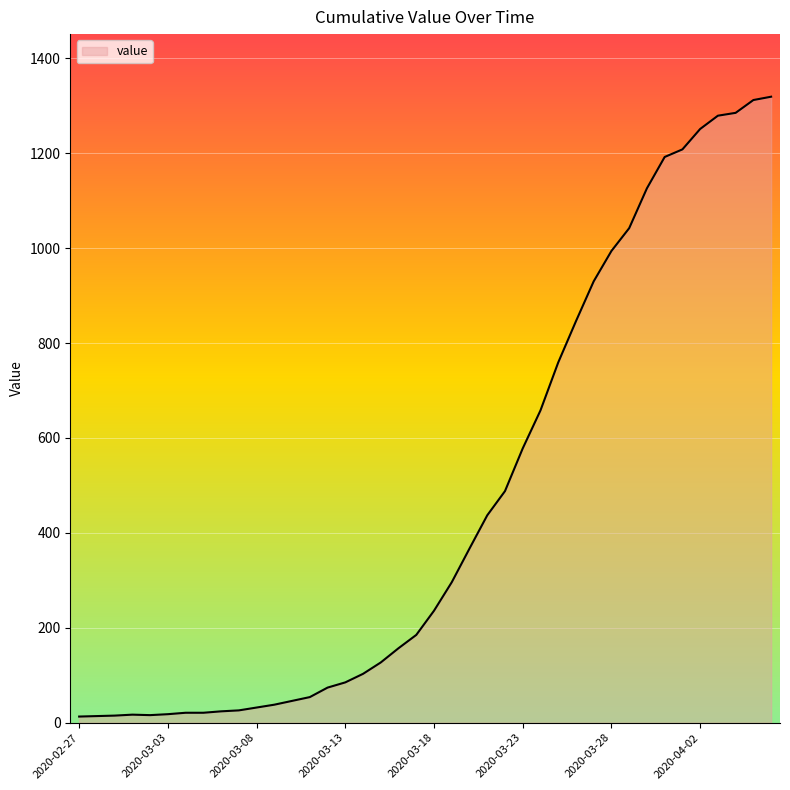

What is the greatest value displayed?

1319